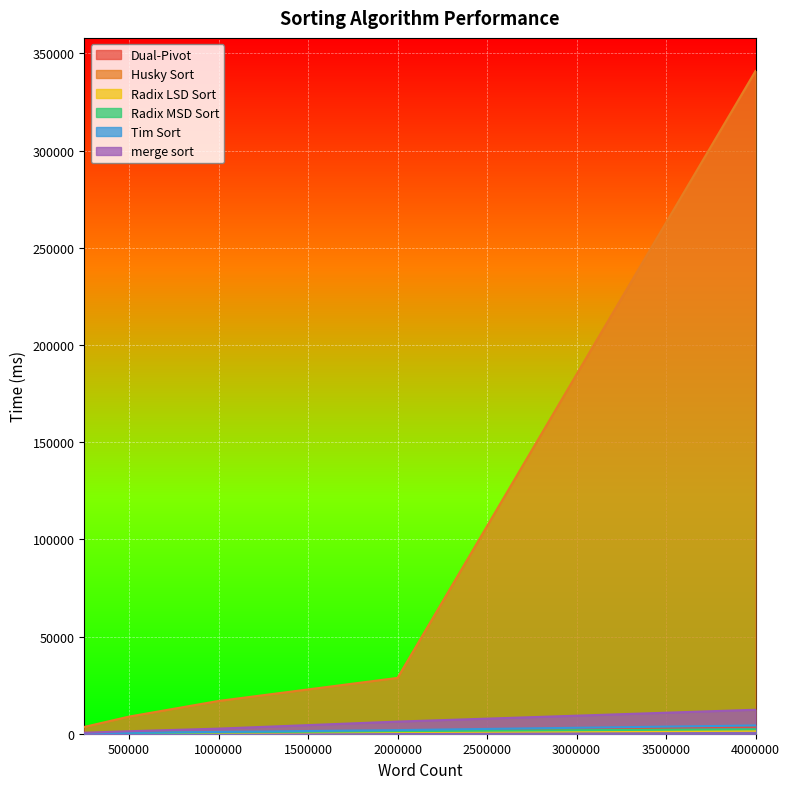

What is the difference between the merge sort values at 4000000 and 500000?

11054